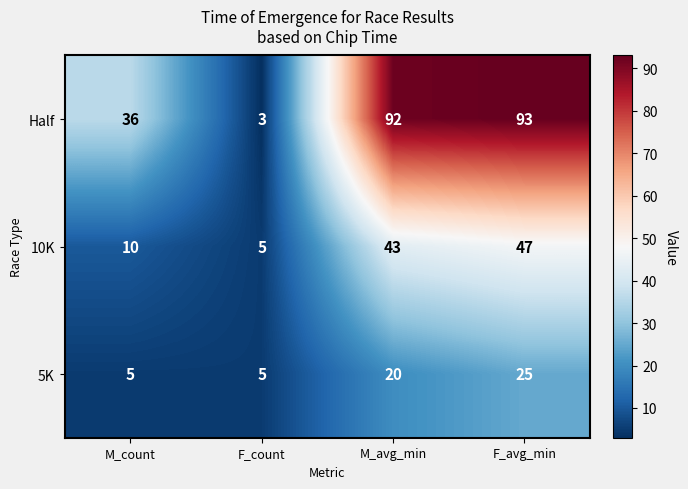

Count the number of categories in the chart.

4